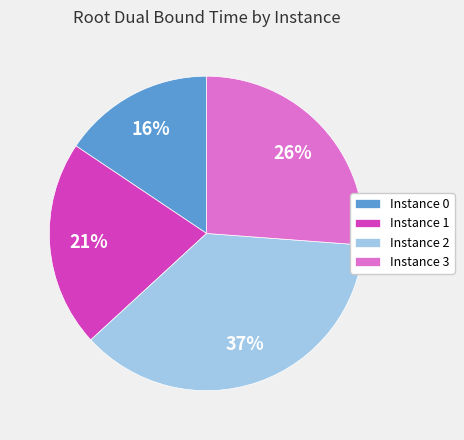

Is the sum of Instance 0 and Instance 3 greater than half?

No